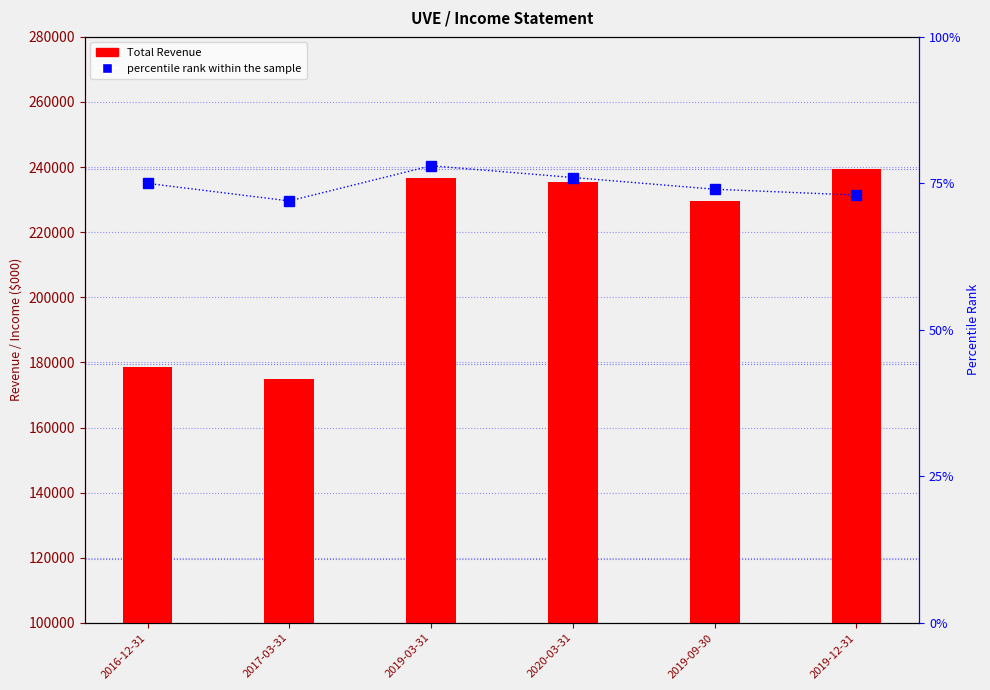

How many groups of bars are there?

6